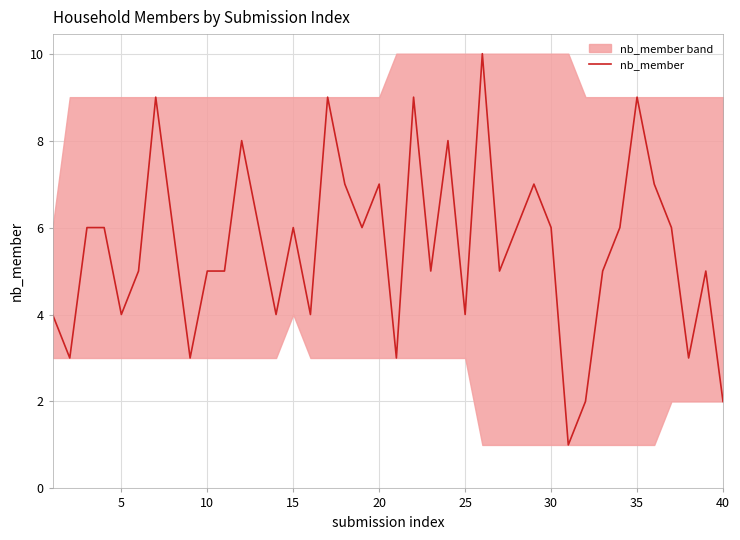

Is it true that nb_member equals 6 at 15?

True